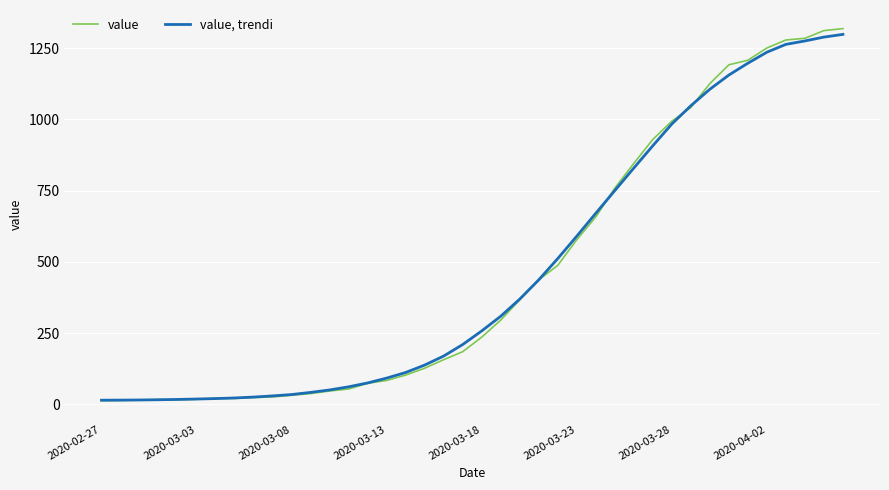

Which series has the widest spread of values?

value